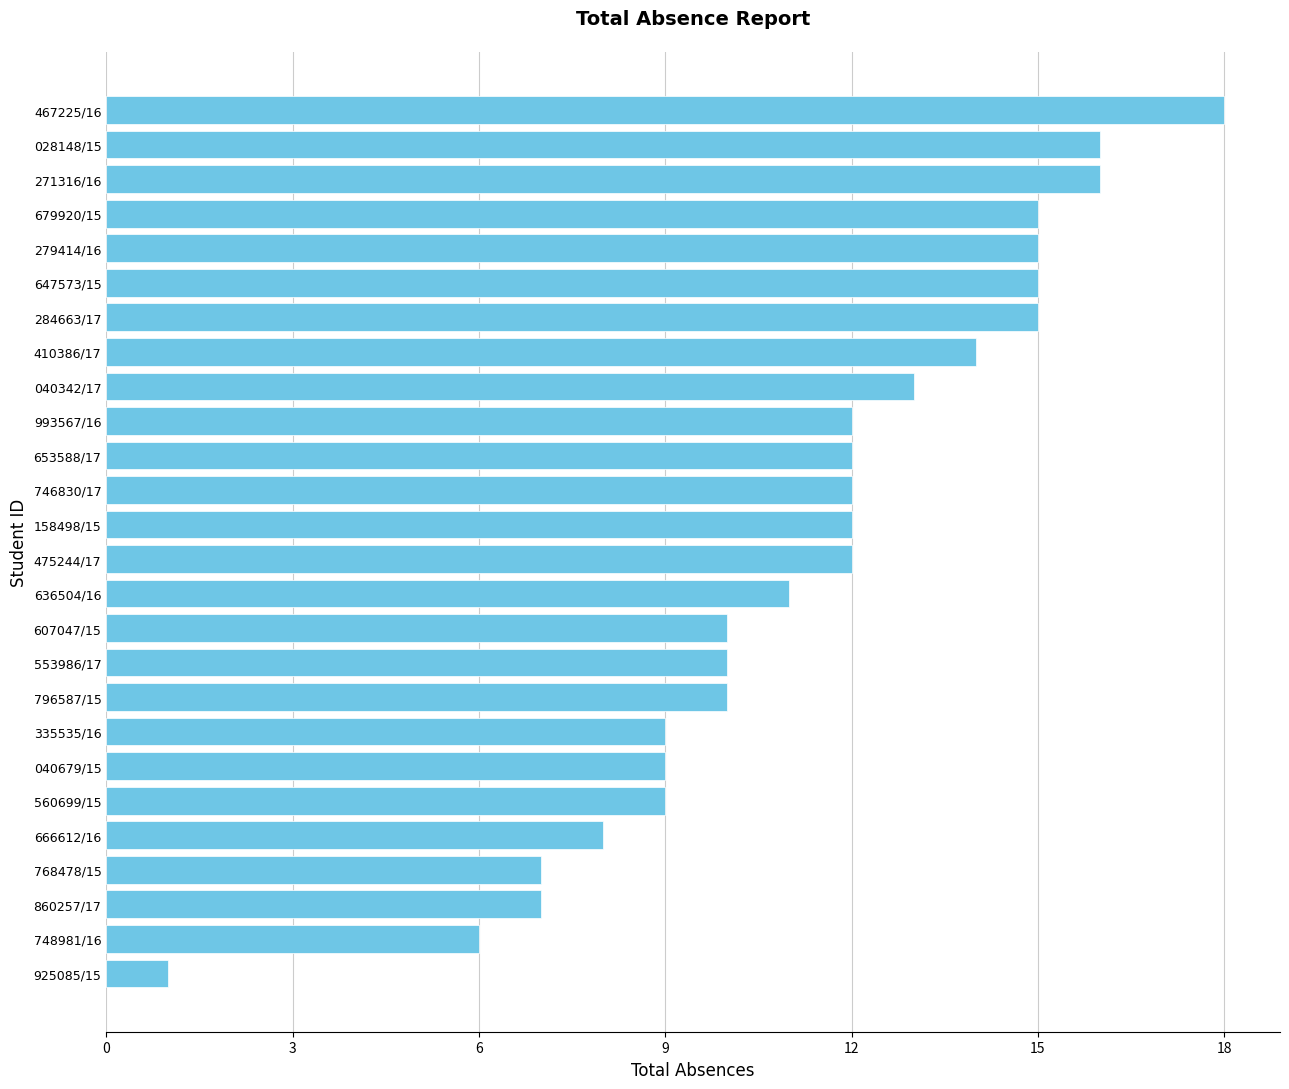

Count the number of data series in this chart.

1